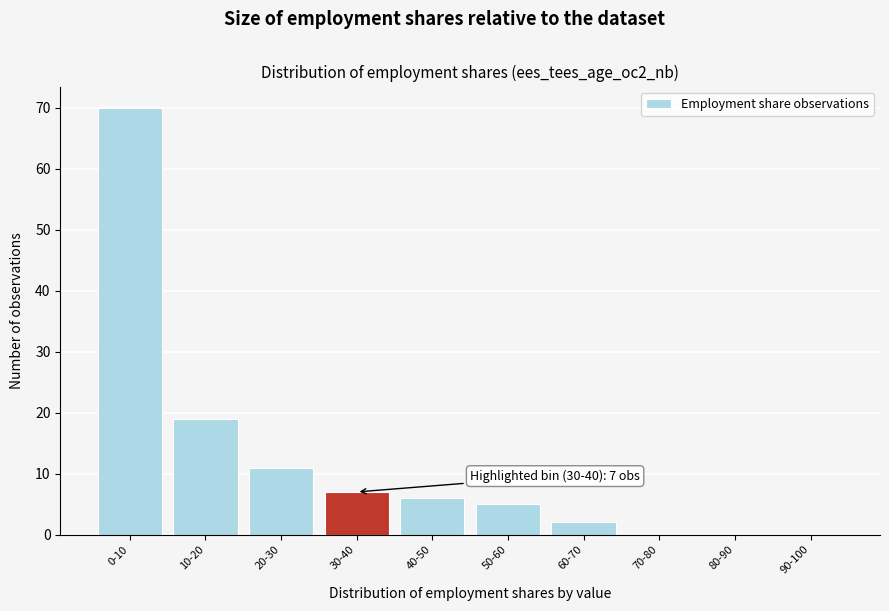

Reading left to right, list all the values displayed in this chart.

0-10=70	10-20=19	20-30=11	30-40=7	40-50=6	50-60=5	60-70=2	70-80=0	80-90=0	90-100=0